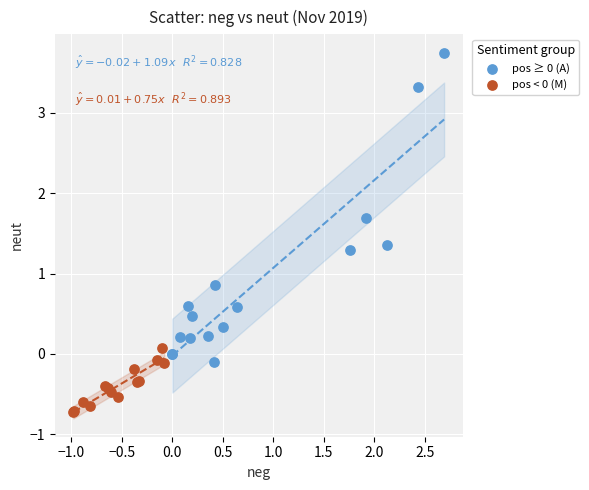

Which series reaches the minimum Y coordinate?

pos < 0 (M)